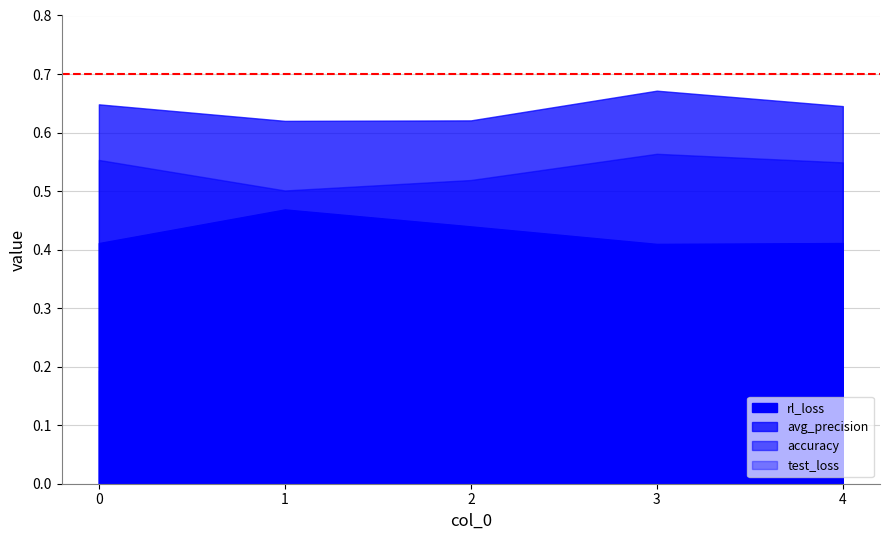

How many categories are shown in the chart?

5